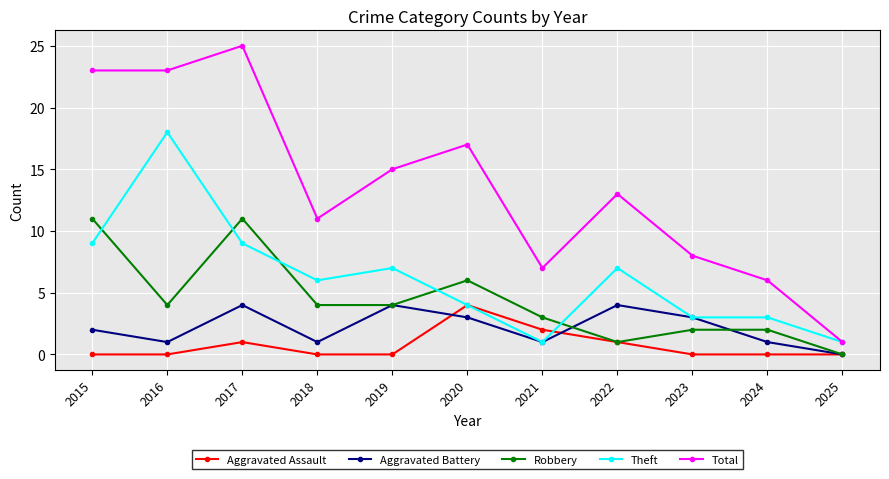

The Robbery series shows 6 at 2018. True or false?

False